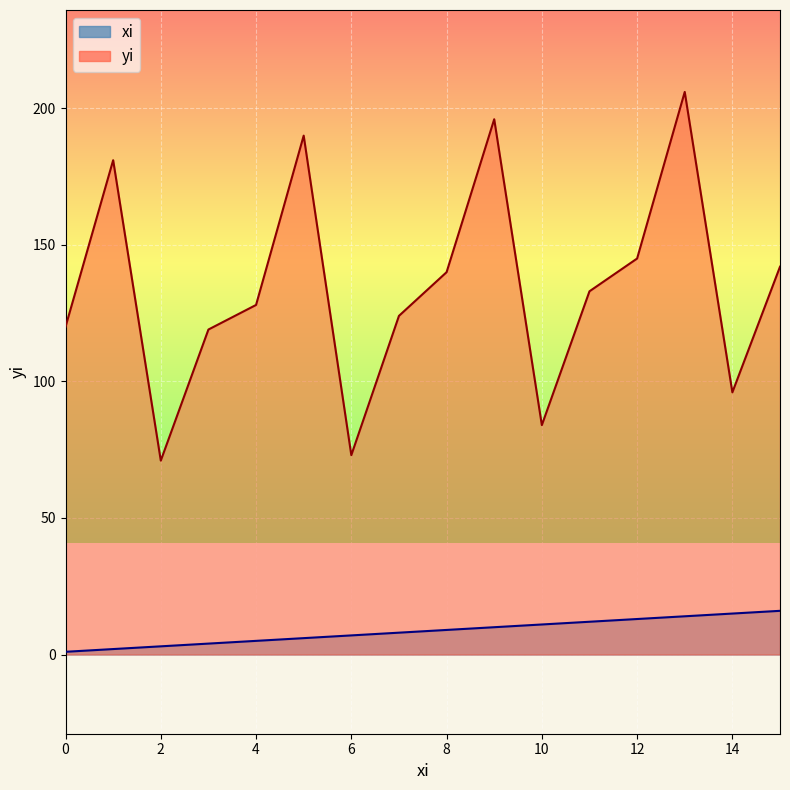

Where is the first local minimum for yi?

2